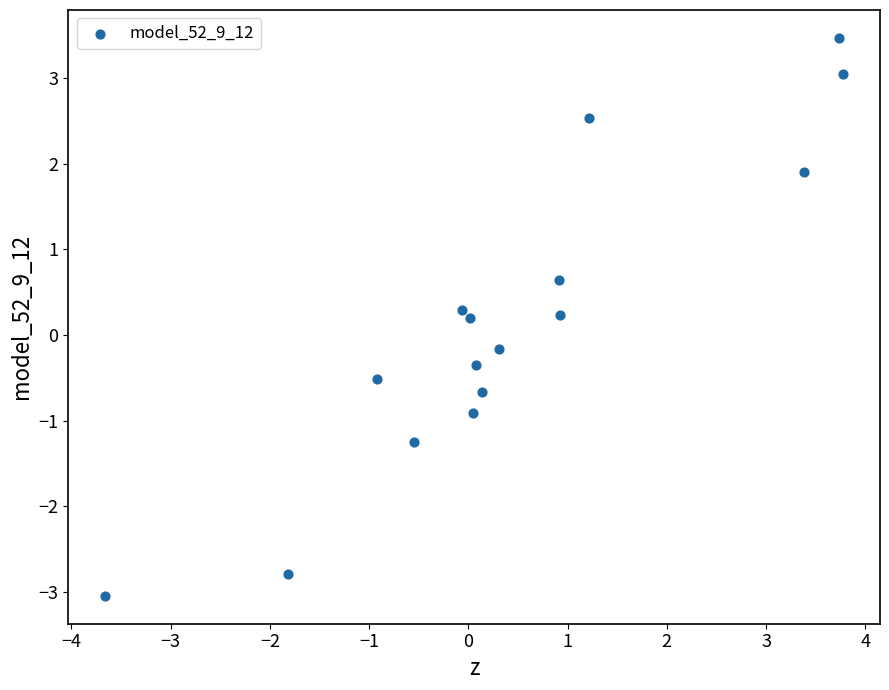

What is the range of X values (max minus min)?

7.4